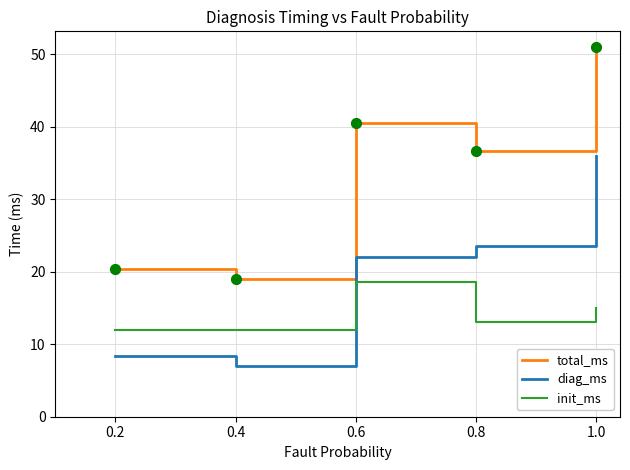

At how many categories does at least one series exceed 36?

3